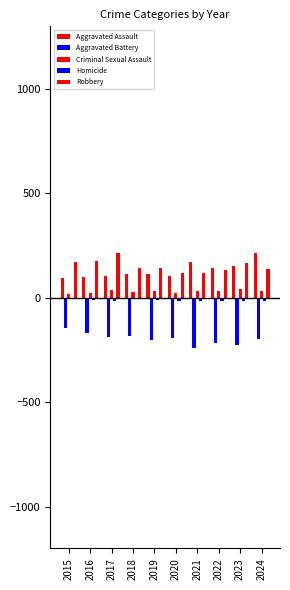

What value does the Aggravated Battery series have at 2021, to the nearest 10?

-240